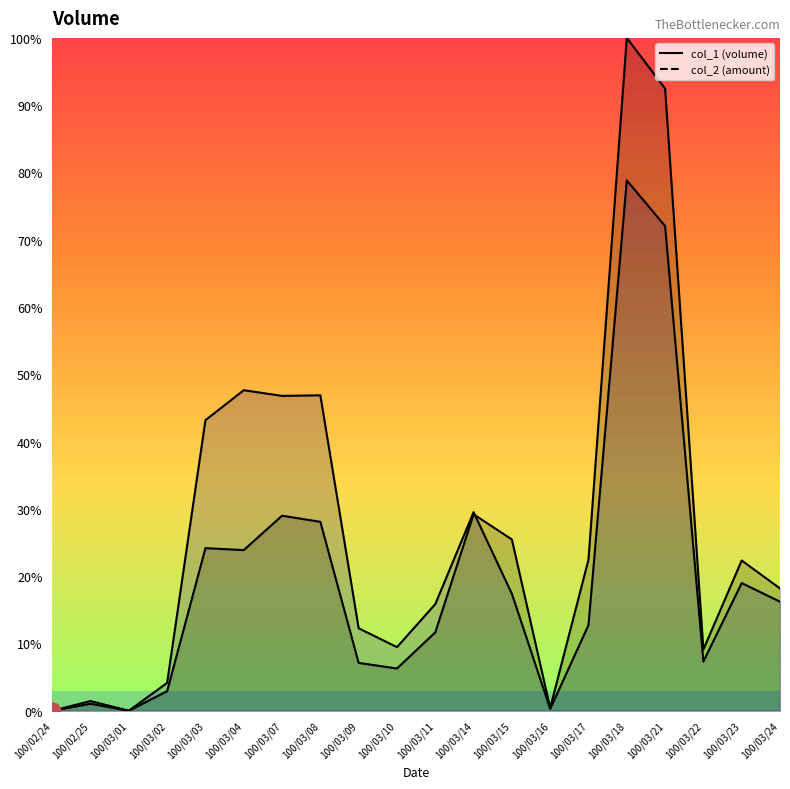

At which category does the chart reach its peak across all series?

100/03/18